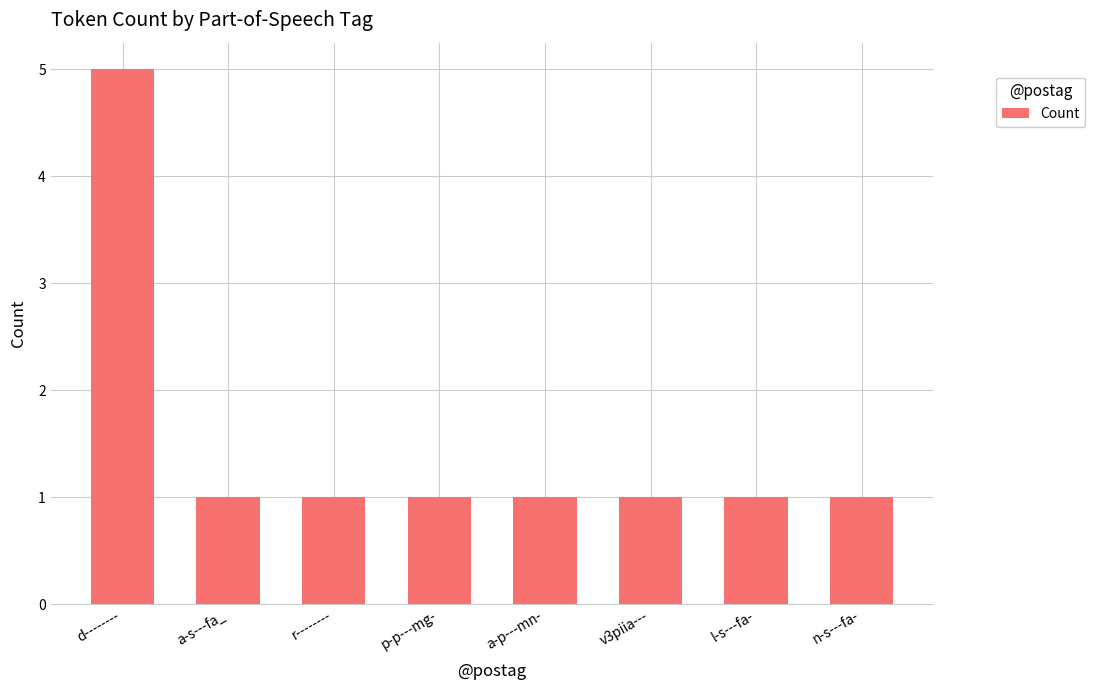

What is the label of the 4th bar from the right?

a-p---mn-